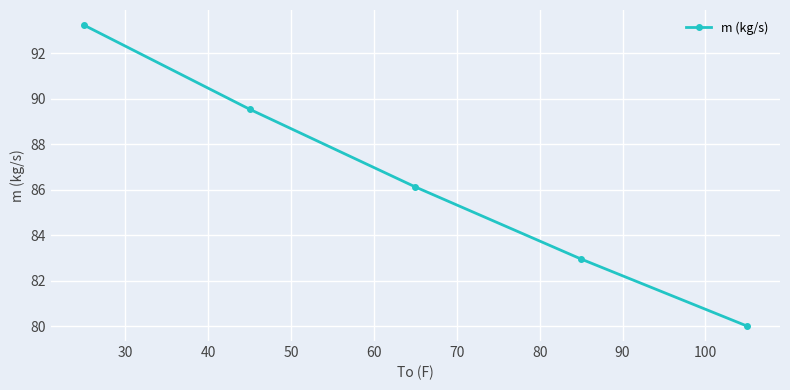

Reading left to right, list all the values displayed in this chart.

93.2	89.5	86.1	83.0	80.0